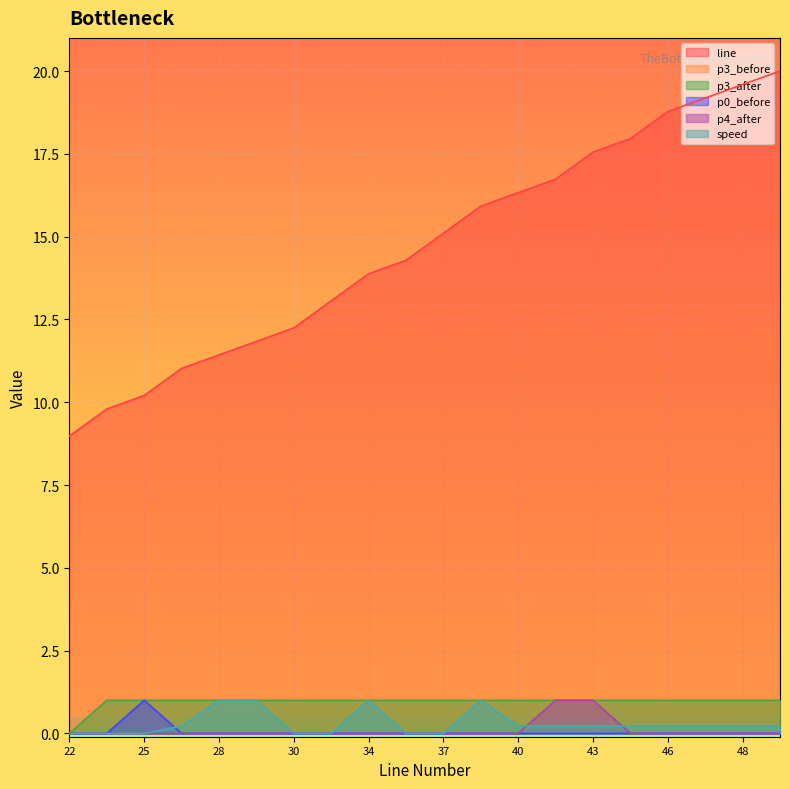

Which series ends up on top after the final intersection of p0_before and speed?

speed